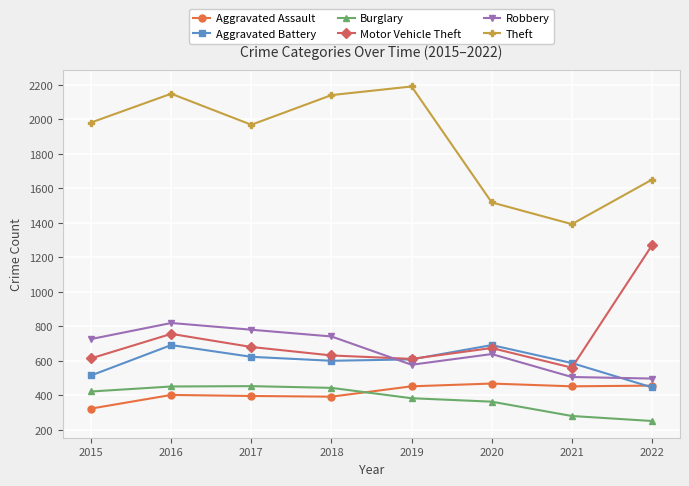

What is the maximum value shown in the chart?

2190